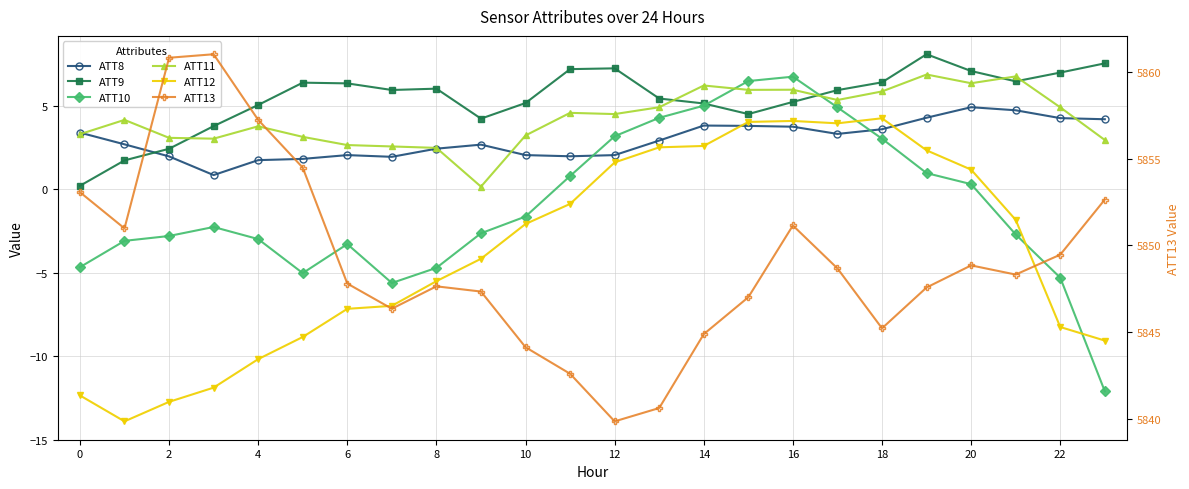

What is the maximum value shown in the chart?

5861.0